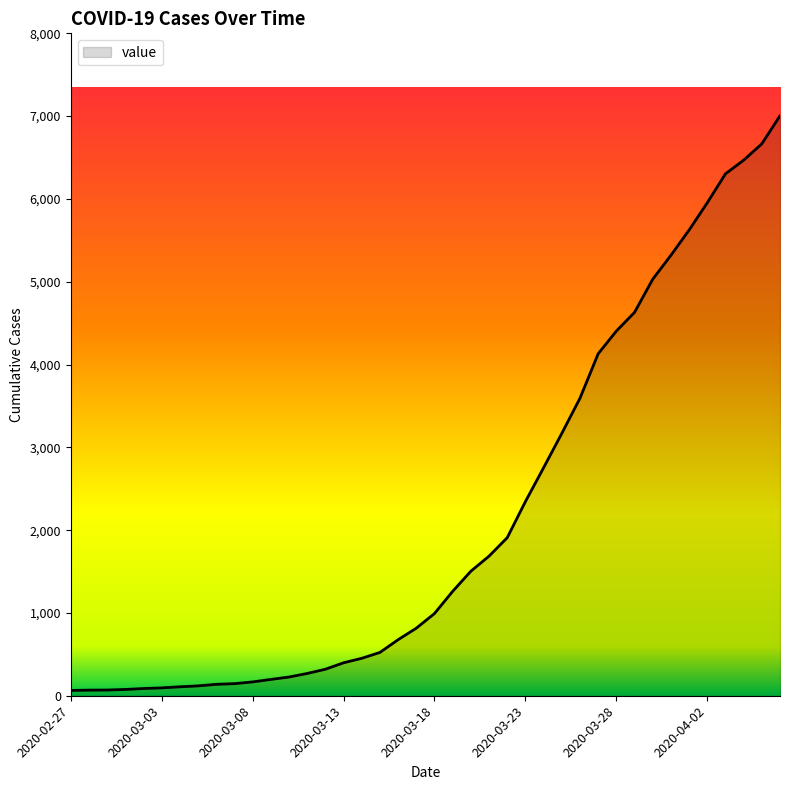

What is the difference between the maximum and minimum values?

6940